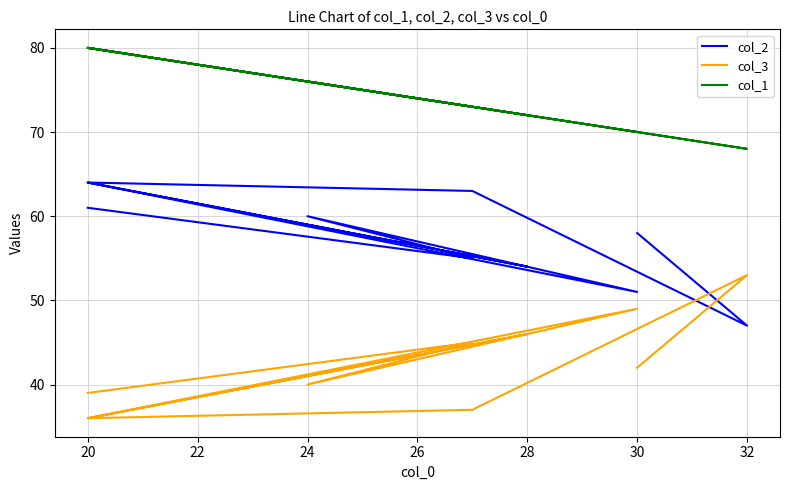

What are all the series names shown in the legend?

col_2, col_3, col_1